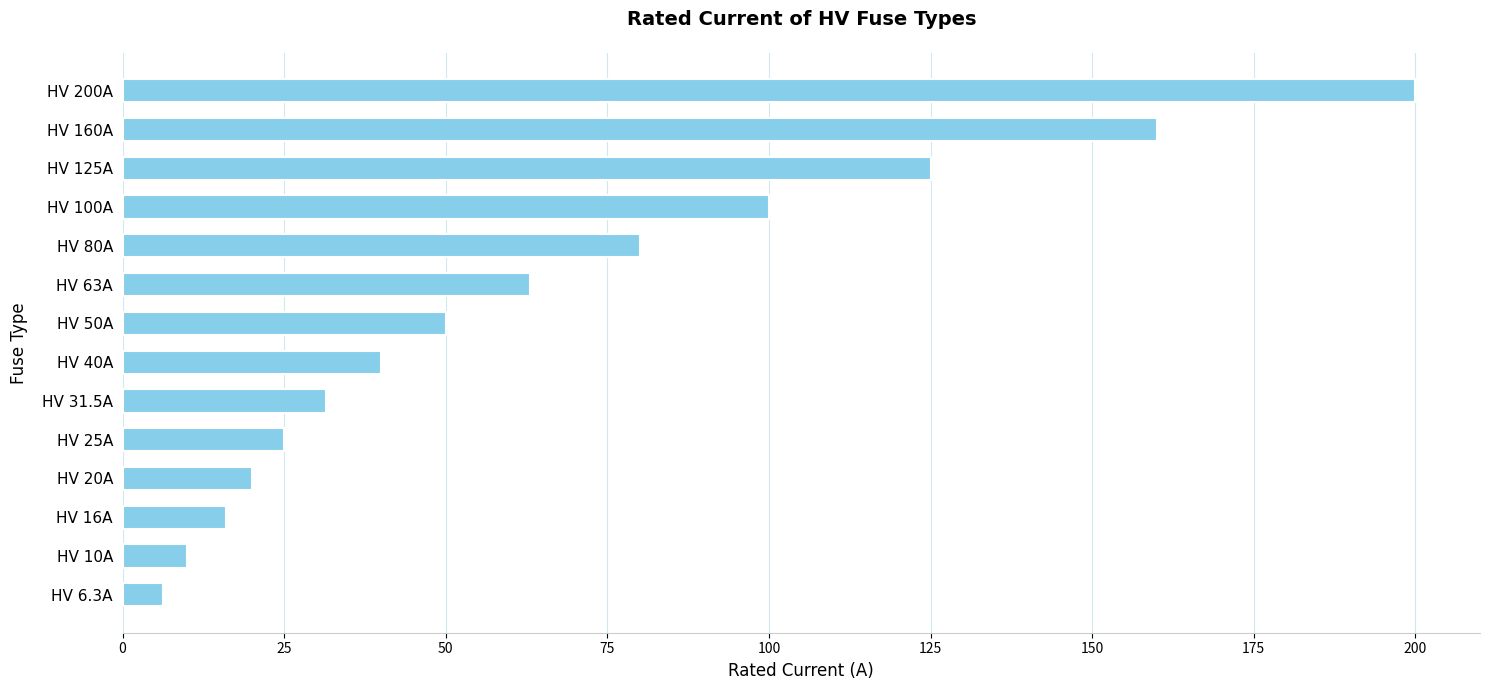

What is the greatest value displayed?

200.0